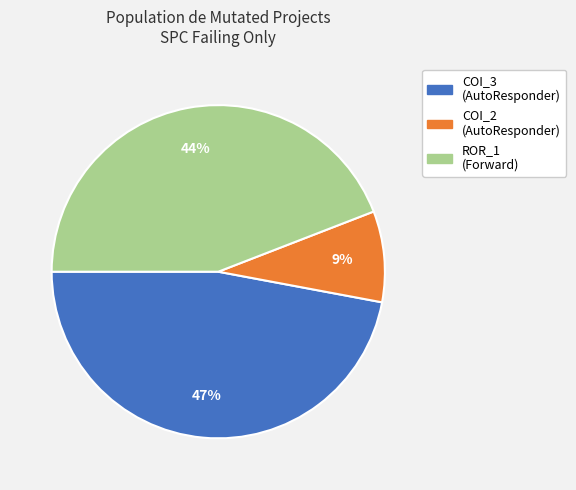

To the nearest percent, what is the difference between the largest and smallest slice percentages?

38%